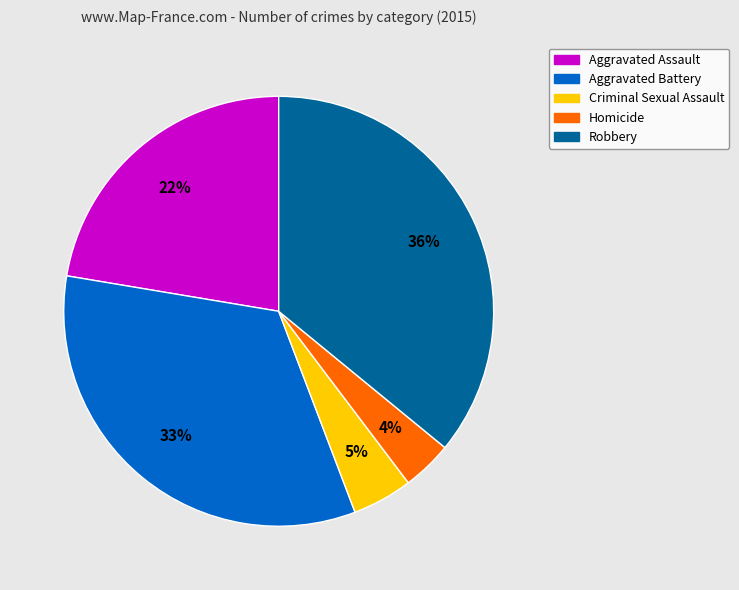

Is Aggravated Assault the majority of the pie?

No